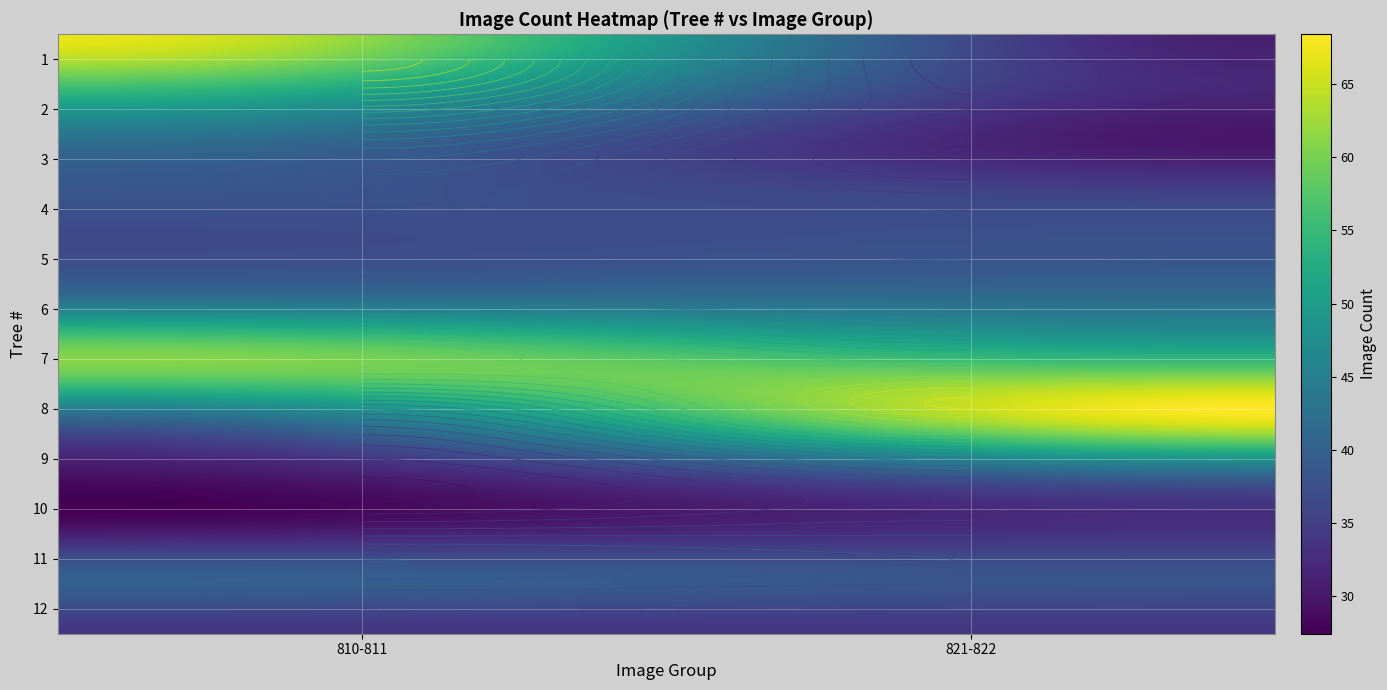

Count the 10 values in the range 29 to 33.

2